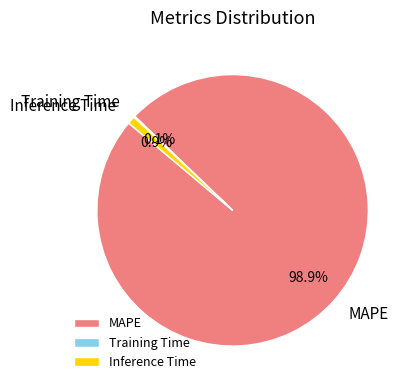

What portion of the pie excludes Inference Time?

99.1%